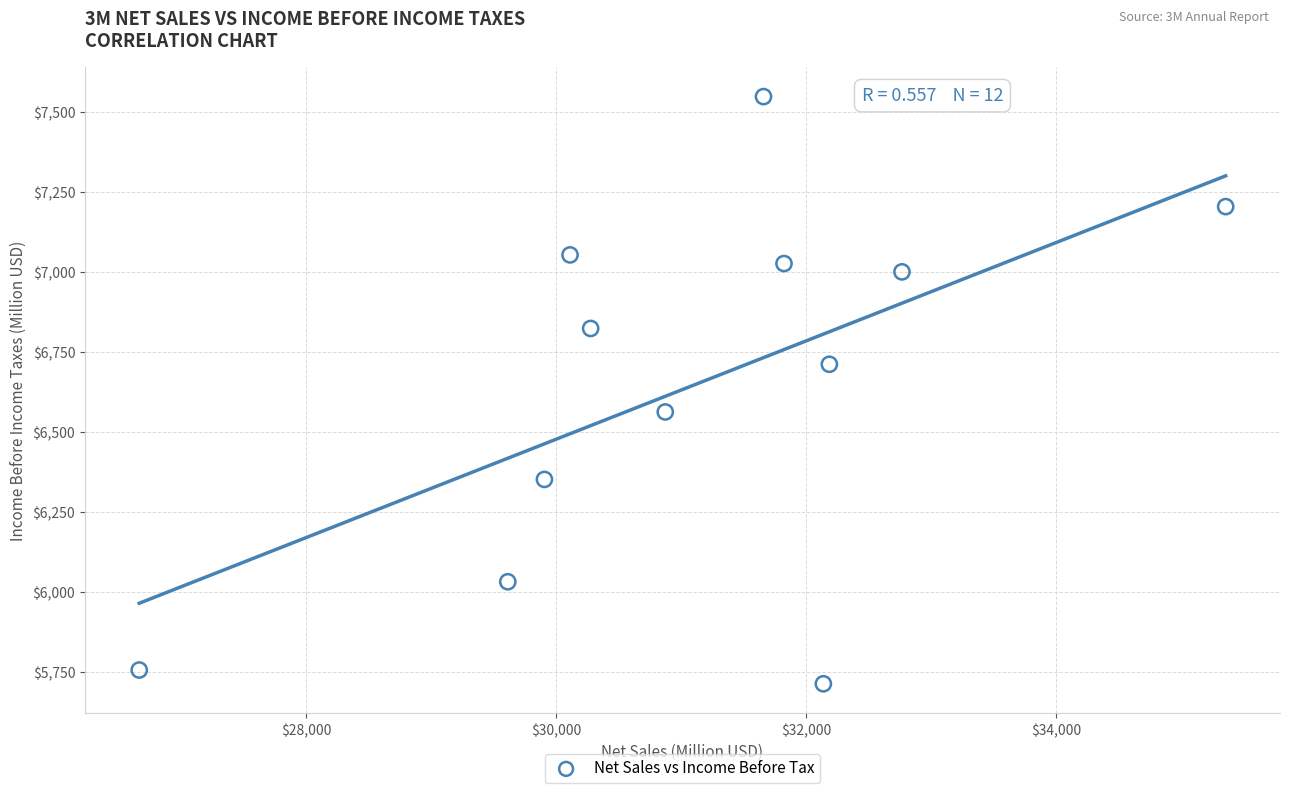

What is the range of Y values (max minus min)?

1836